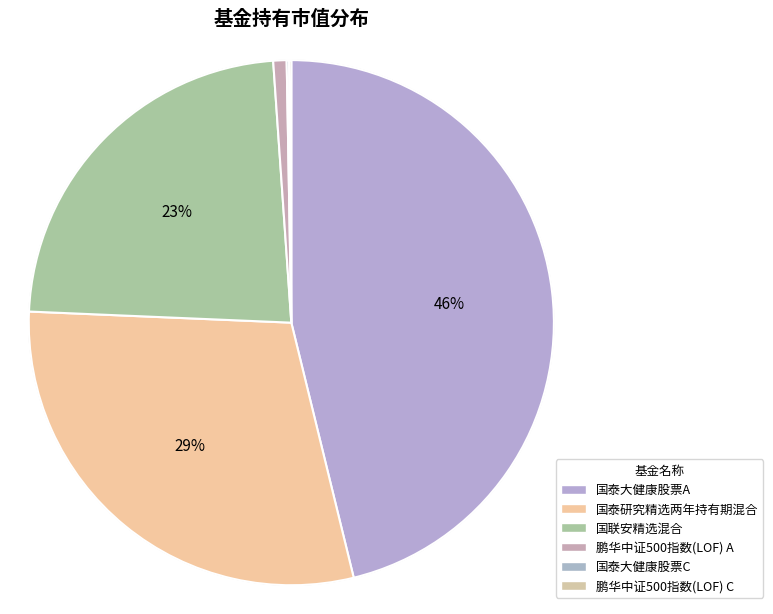

Is it true that 国泰大健康股票A is 46% of the pie?

True